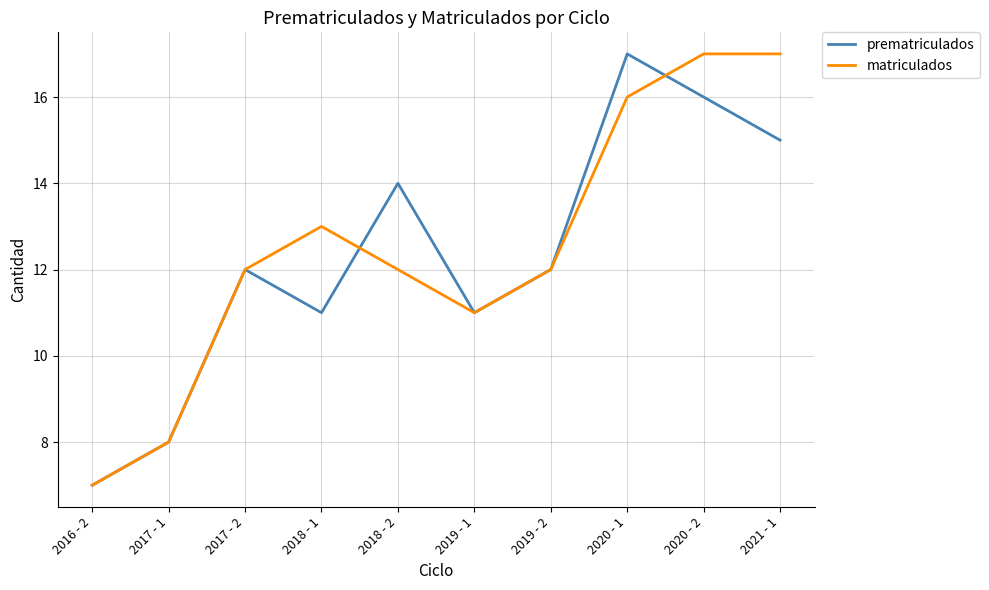

What are all the series names shown in the legend?

prematriculados, matriculados